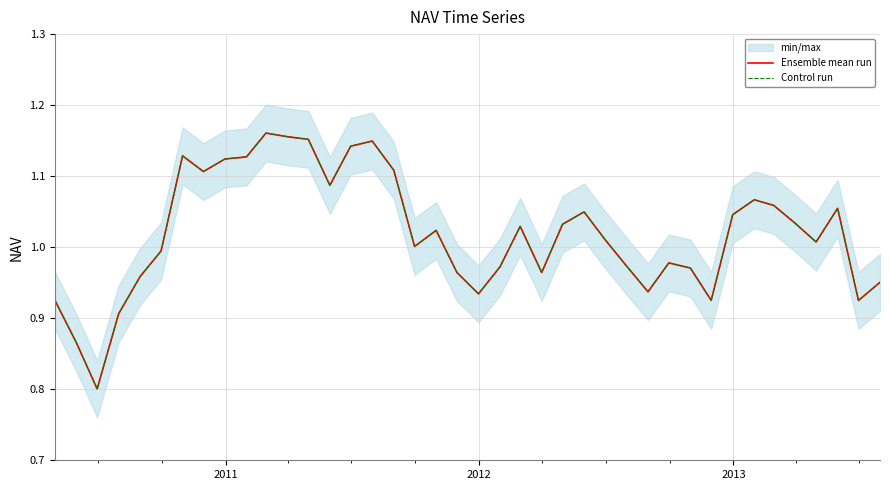

How many lines are shown in the chart?

2